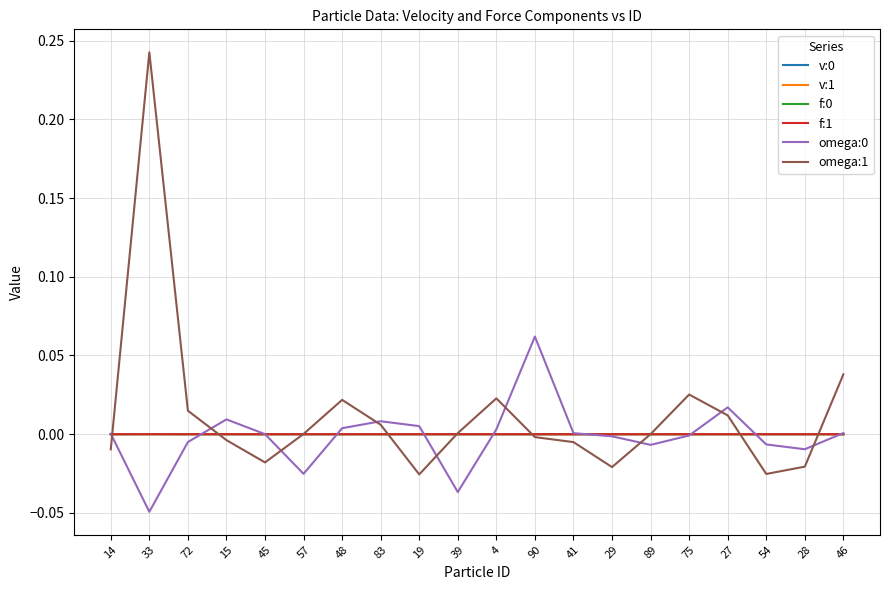

At which category is the sum across all series the highest?

33